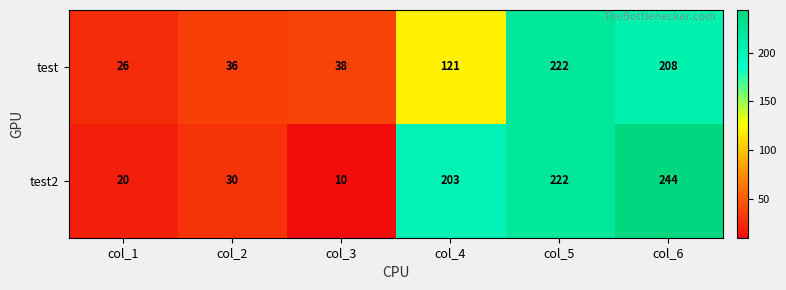

What is the sum of all test2 values?

729